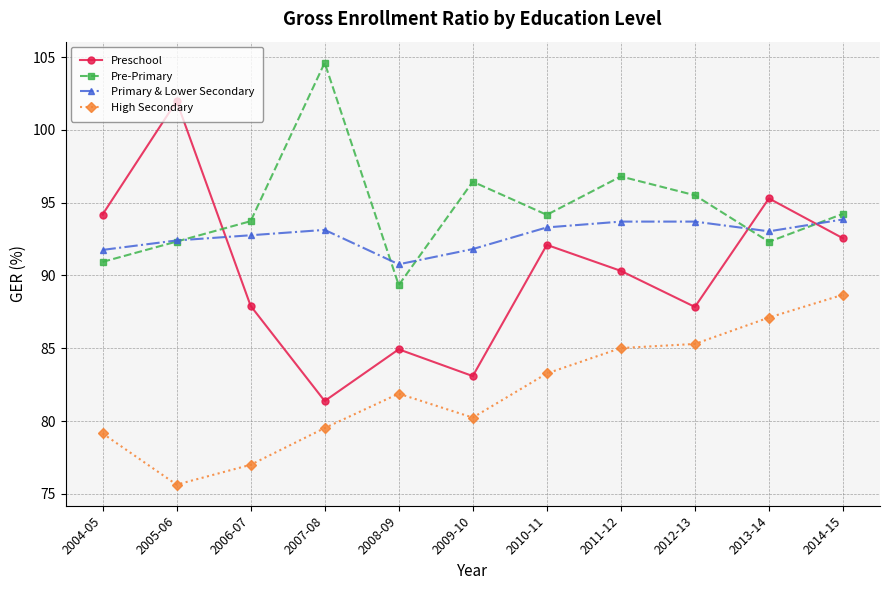

What is the average value of the Preschool series?

90.1